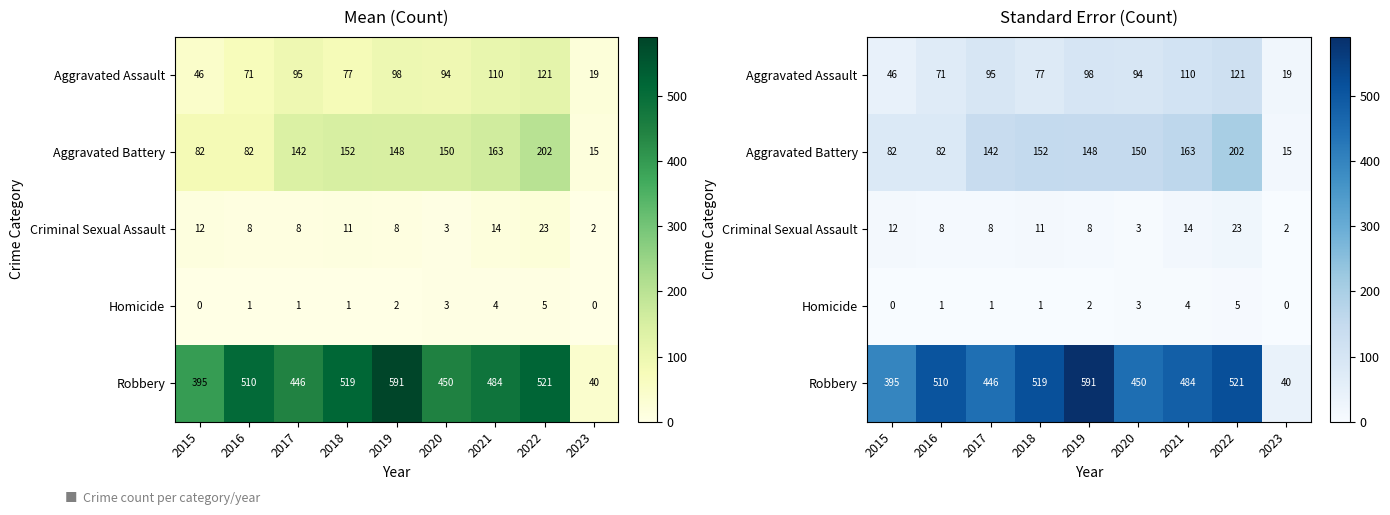

What is the difference between the Criminal Sexual Assault values at 2018 and 2017?

3